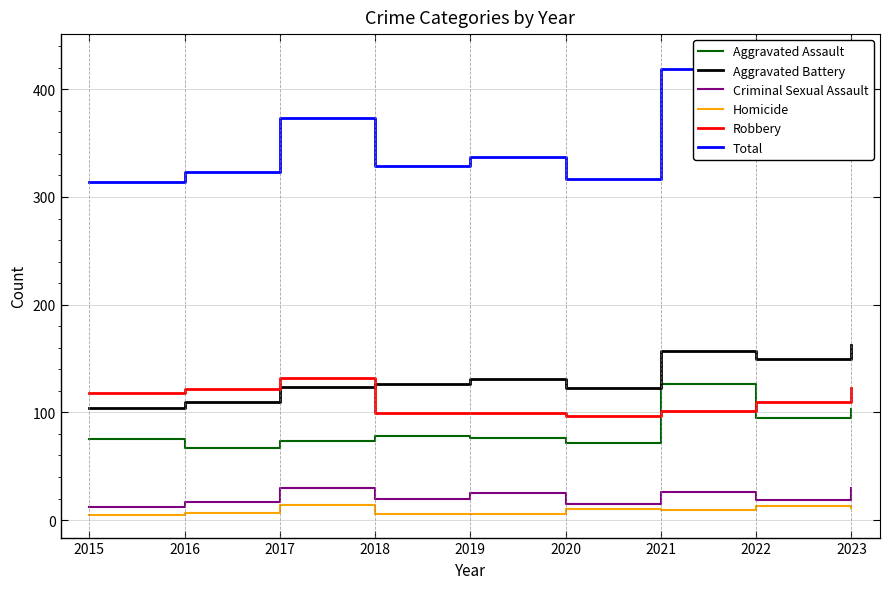

True or false: Total and Aggravated Assault cross at least once.

False